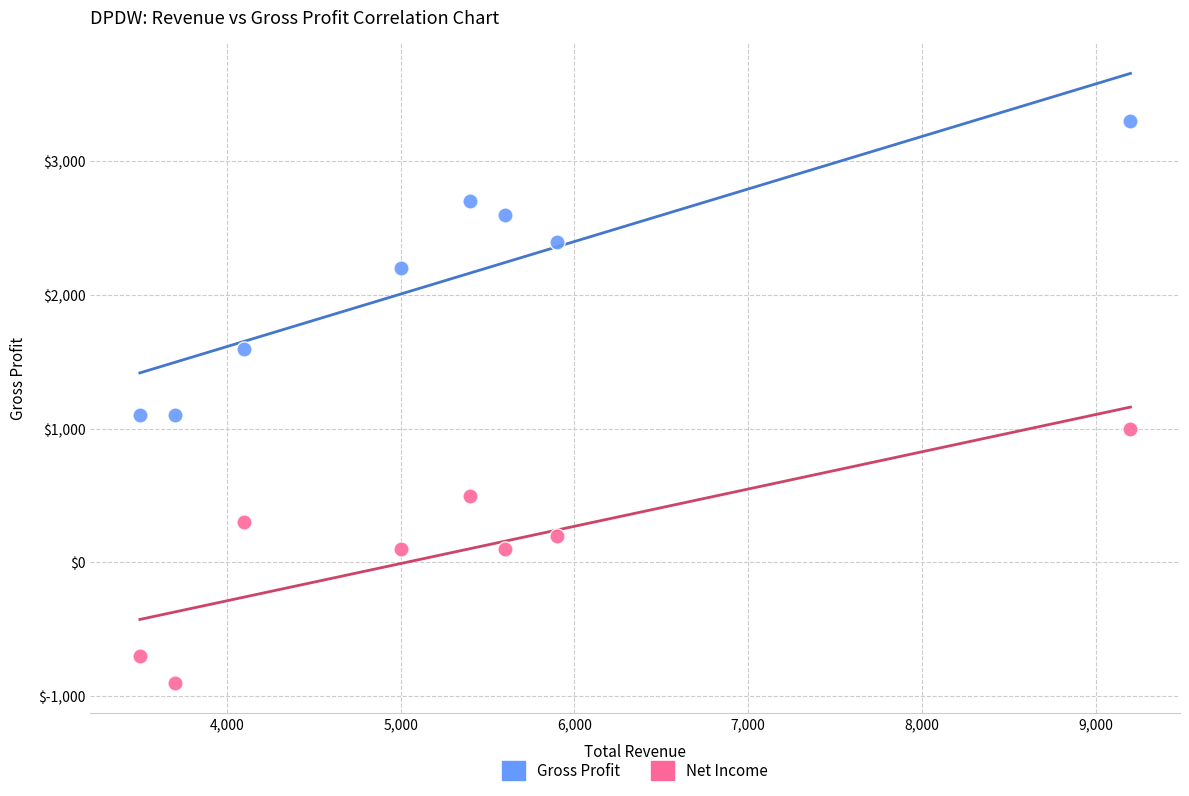

Across all data points, what is the range of X values (max minus min)?

5700